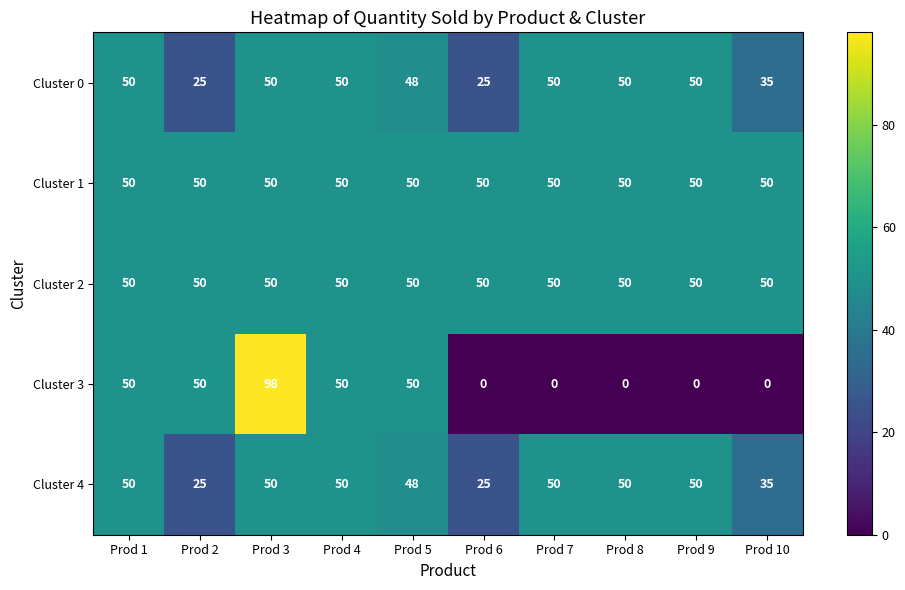

What is the greatest value displayed?

98